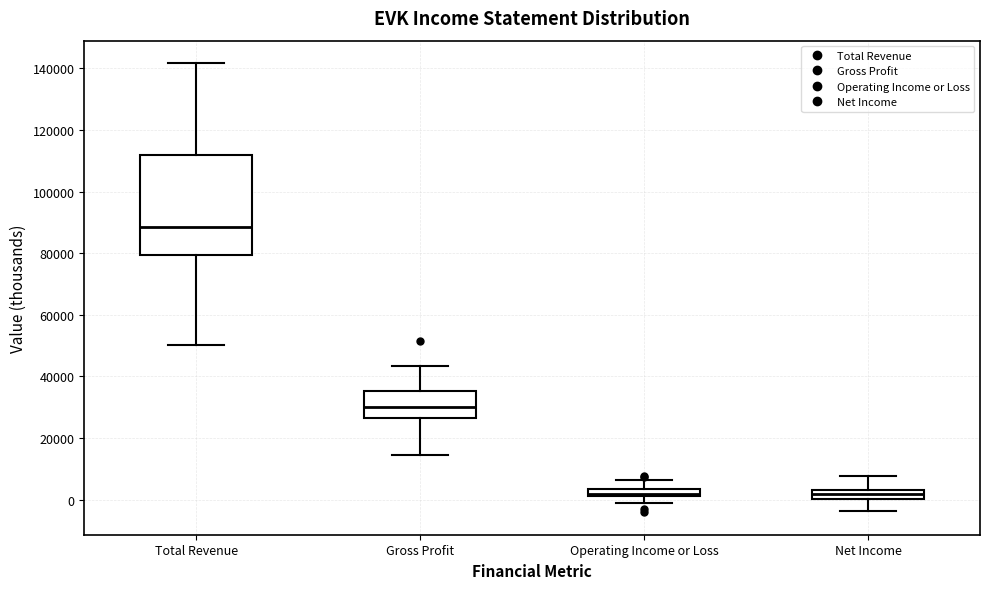

Where does the lower whisker of the box for Net Income end on the y-axis? The values are not printed on the chart, so give them approximately, as read against the axis.

-4000